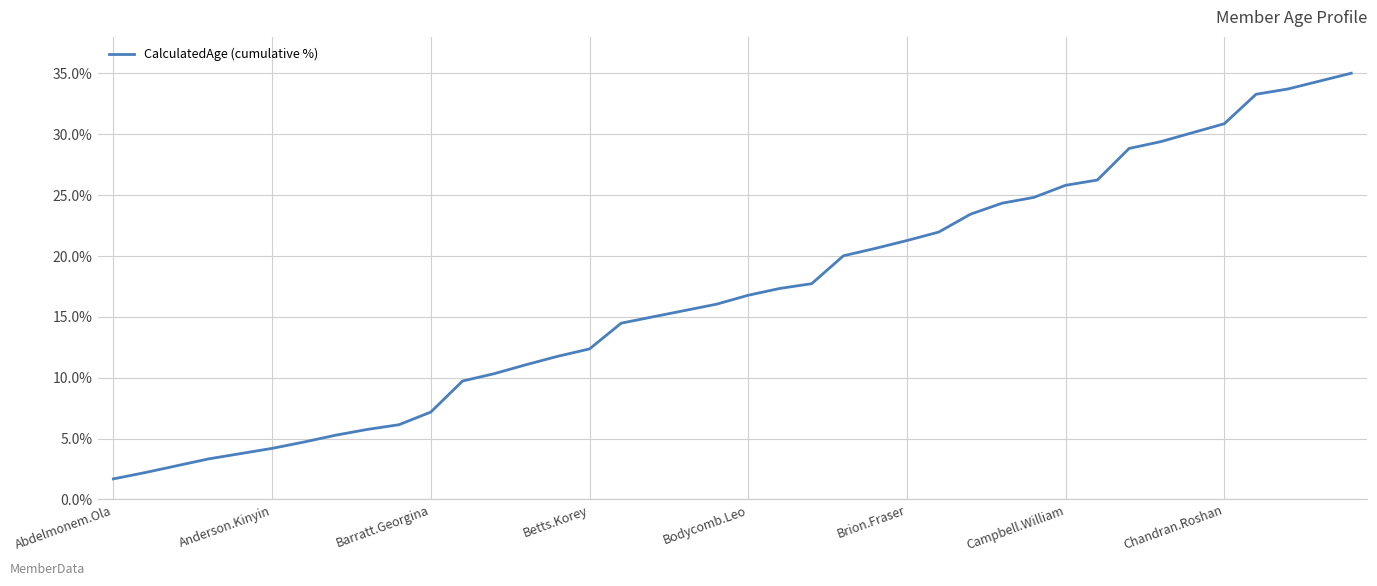

What is the smallest value displayed?

1.7